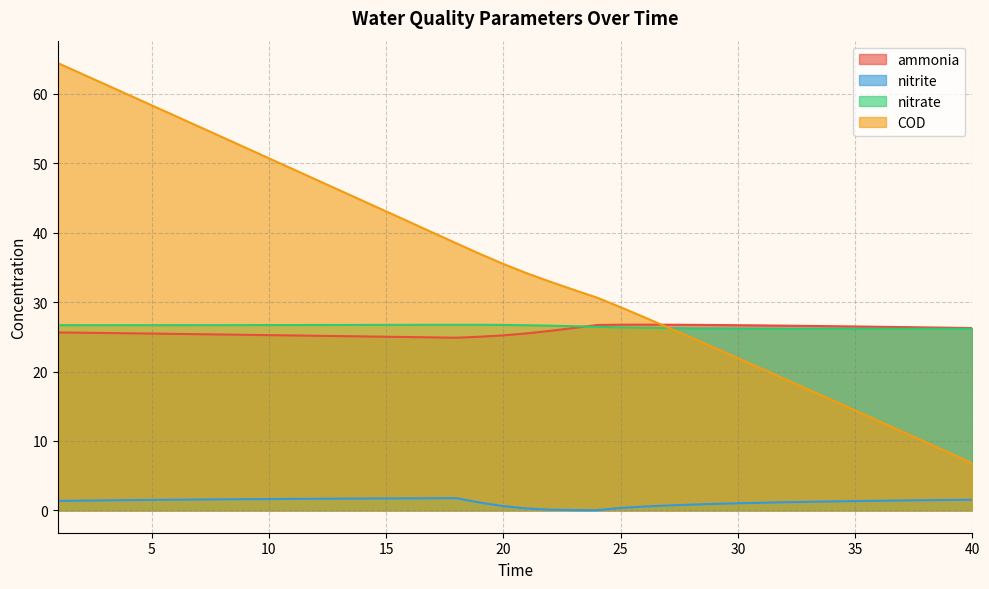

Is it true that nitrate equals 26.7 at 16?

True